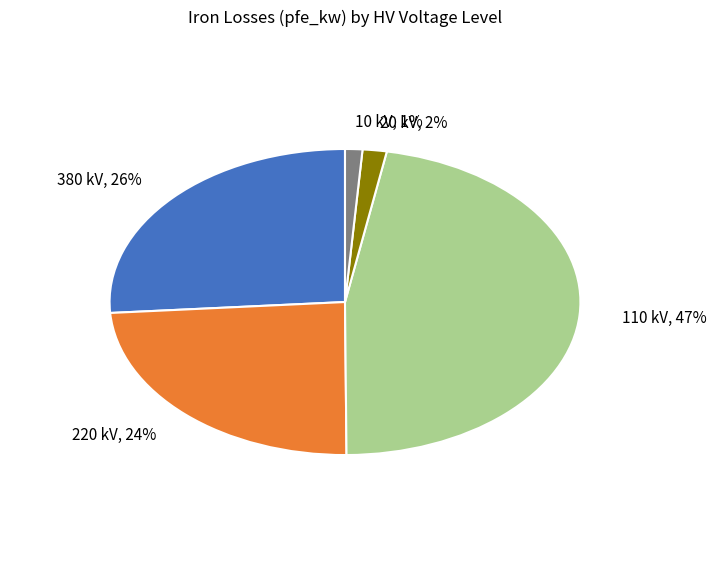

Does any single category account for the majority?

No